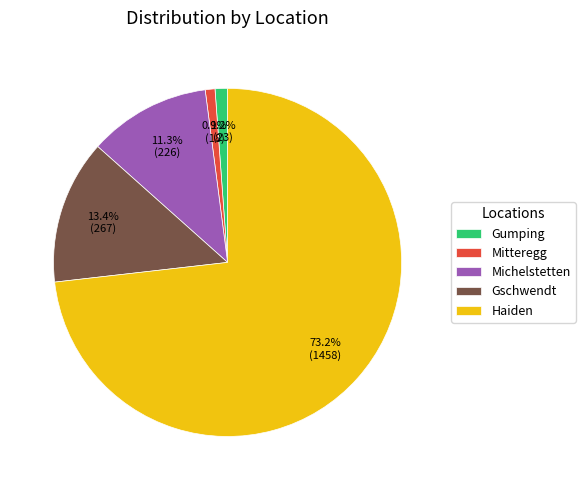

Is the sum of Mitteregg and Haiden greater than half?

Yes